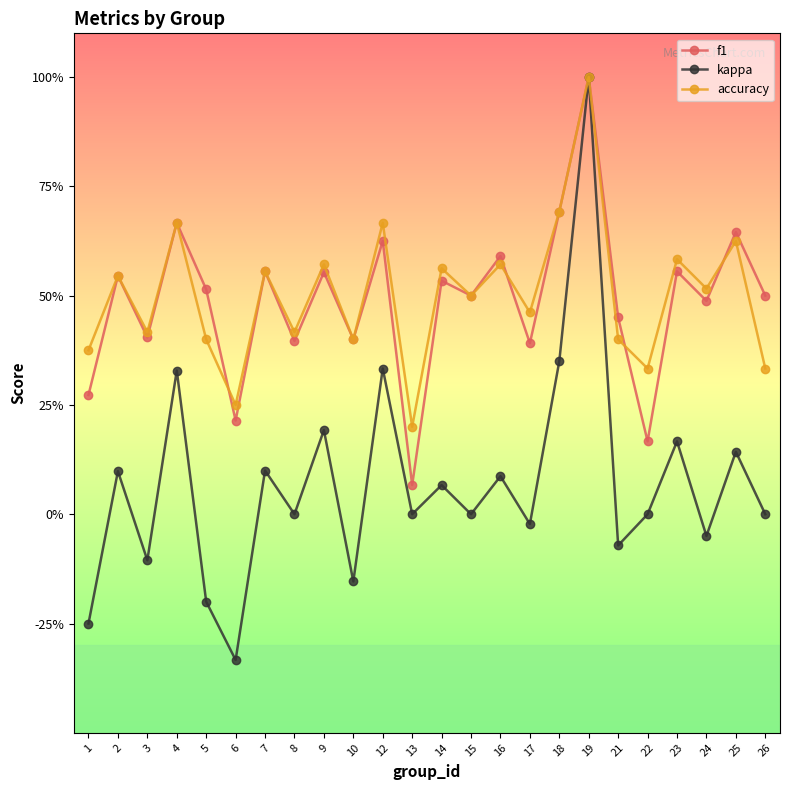

Is this an area chart (filled region under the line)?

No